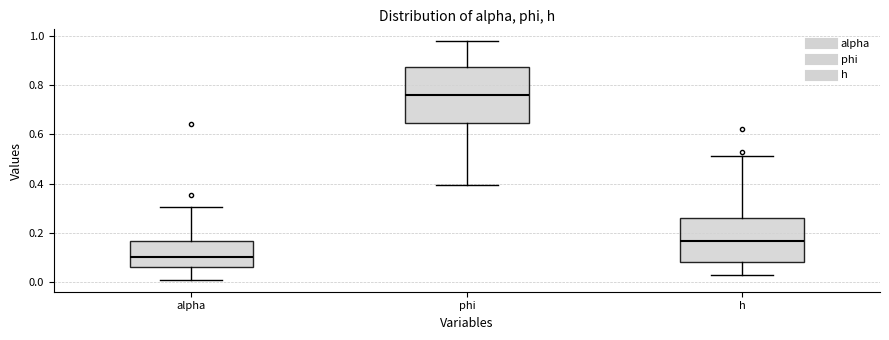

Reading left to right, read every box against the y-axis: the position of its median line, the range the box covers, and the ends of its whiskers. The values are not printed on the chart, so give them approximately, as read against the axis.

alpha: median 0.10, box 0.06 to 0.16, whiskers 0.02 to 0.30
phi: median 0.76, box 0.64 to 0.88, whiskers 0.40 to 0.98
h: median 0.16, box 0.08 to 0.26, whiskers 0.04 to 0.52